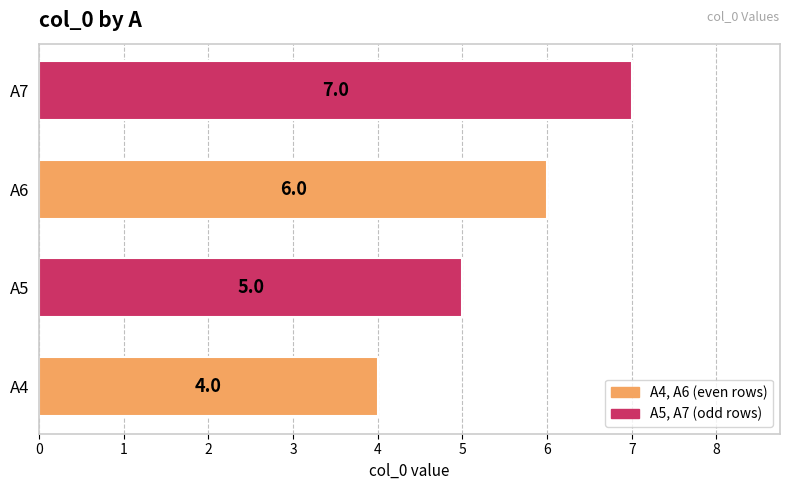

What is the approximate value at A6?

6